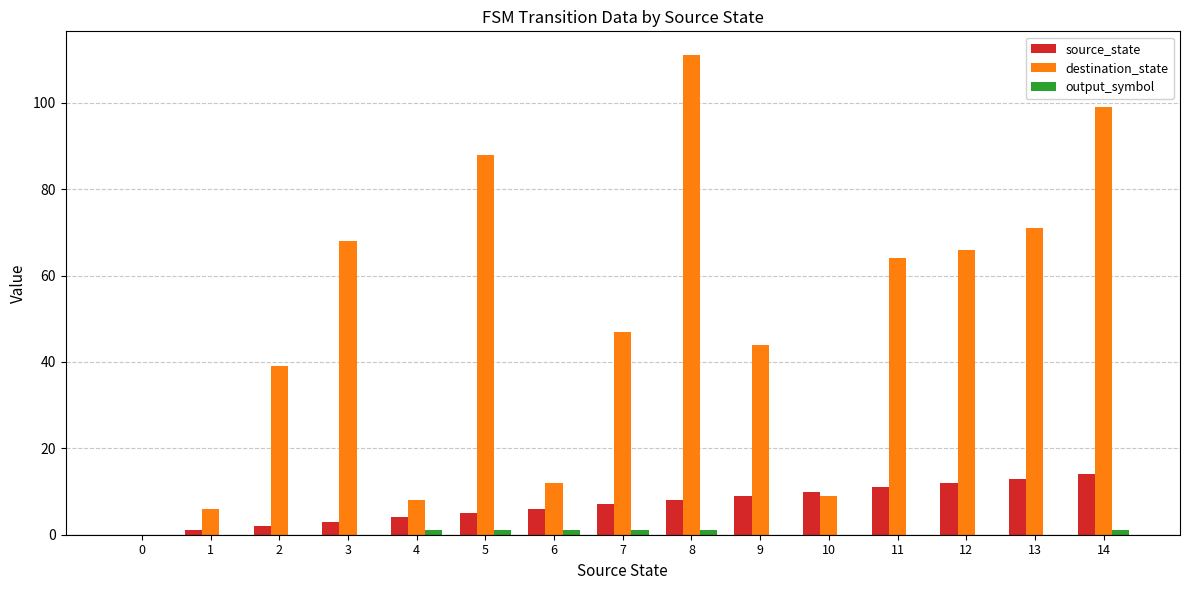

How many distinct data groups are displayed?

3